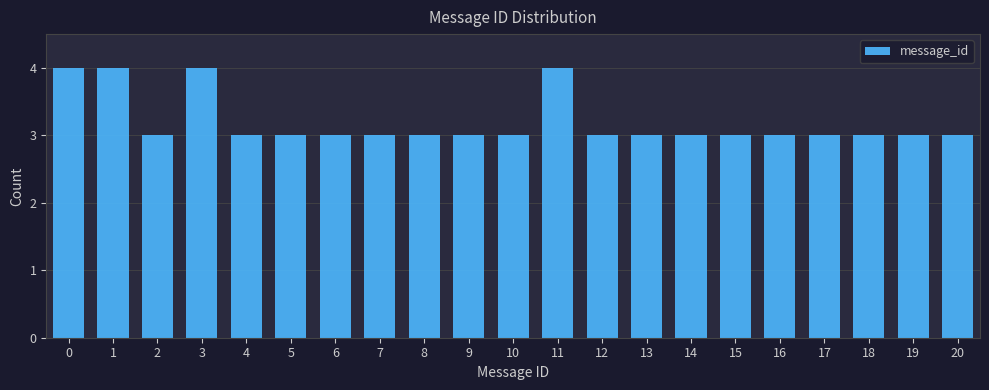

What is the height of the bar covering 12.5 to 13.5 on the x-axis? The values are not printed on the chart, so give them approximately, as read against the axis.

3